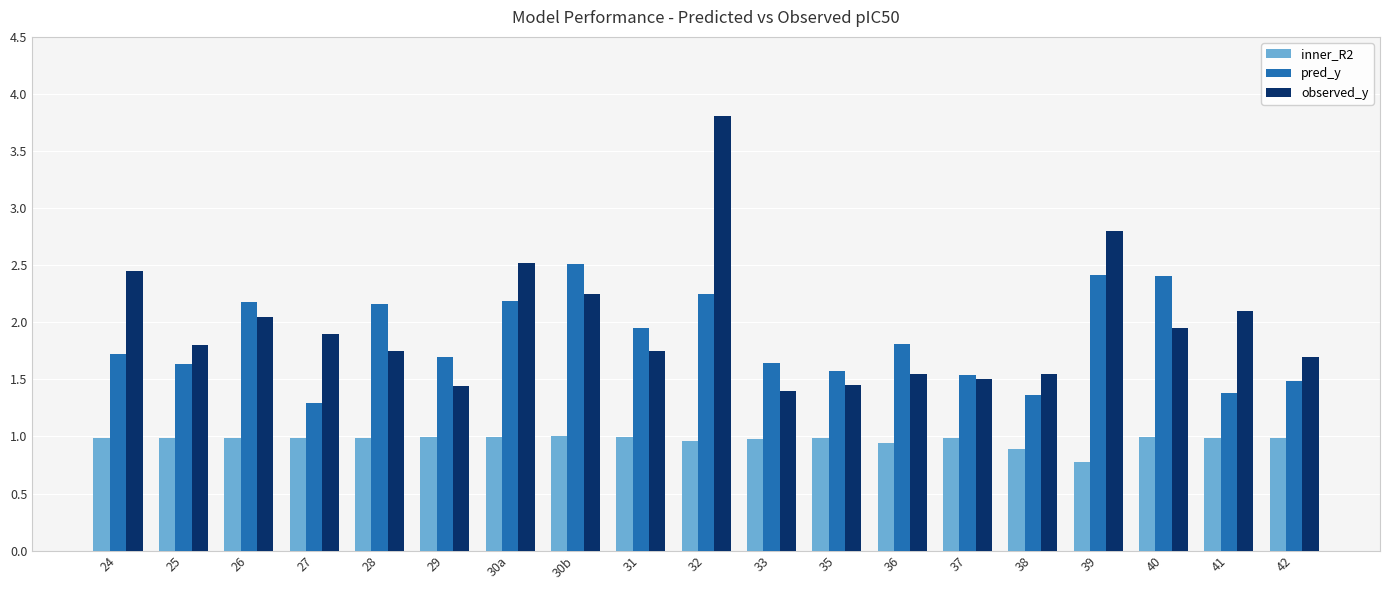

What is the label of the 8th bar from the left?

30b